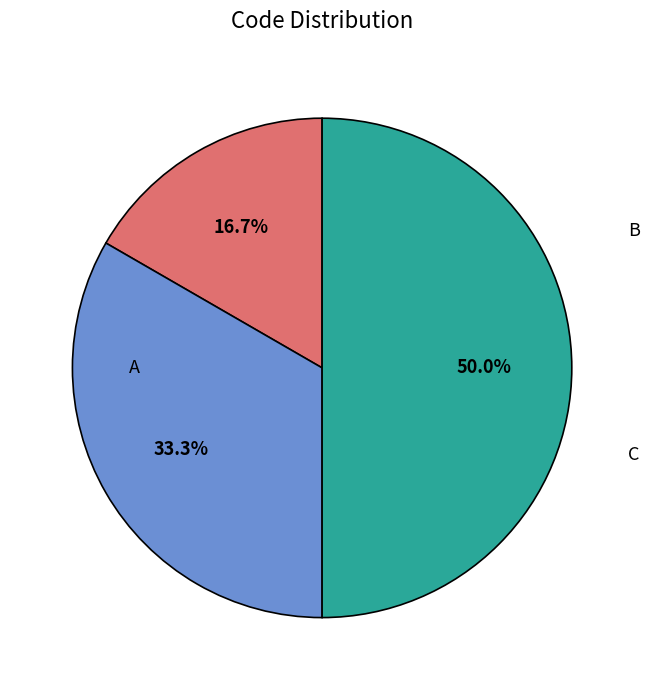

Which has a higher value, C or A?

C